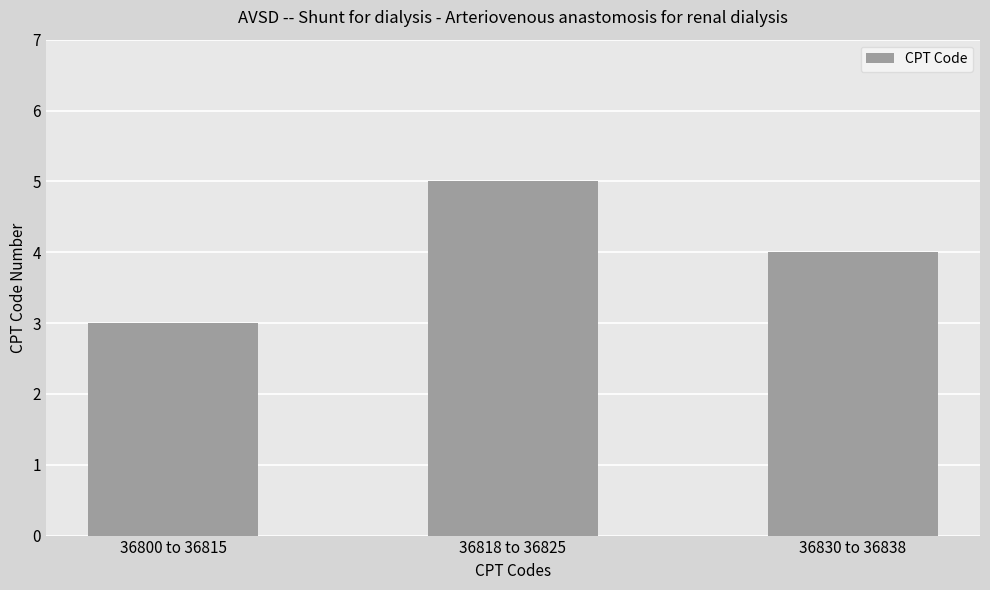

At which category does the chart reach its minimum across all series?

36800 to 36815